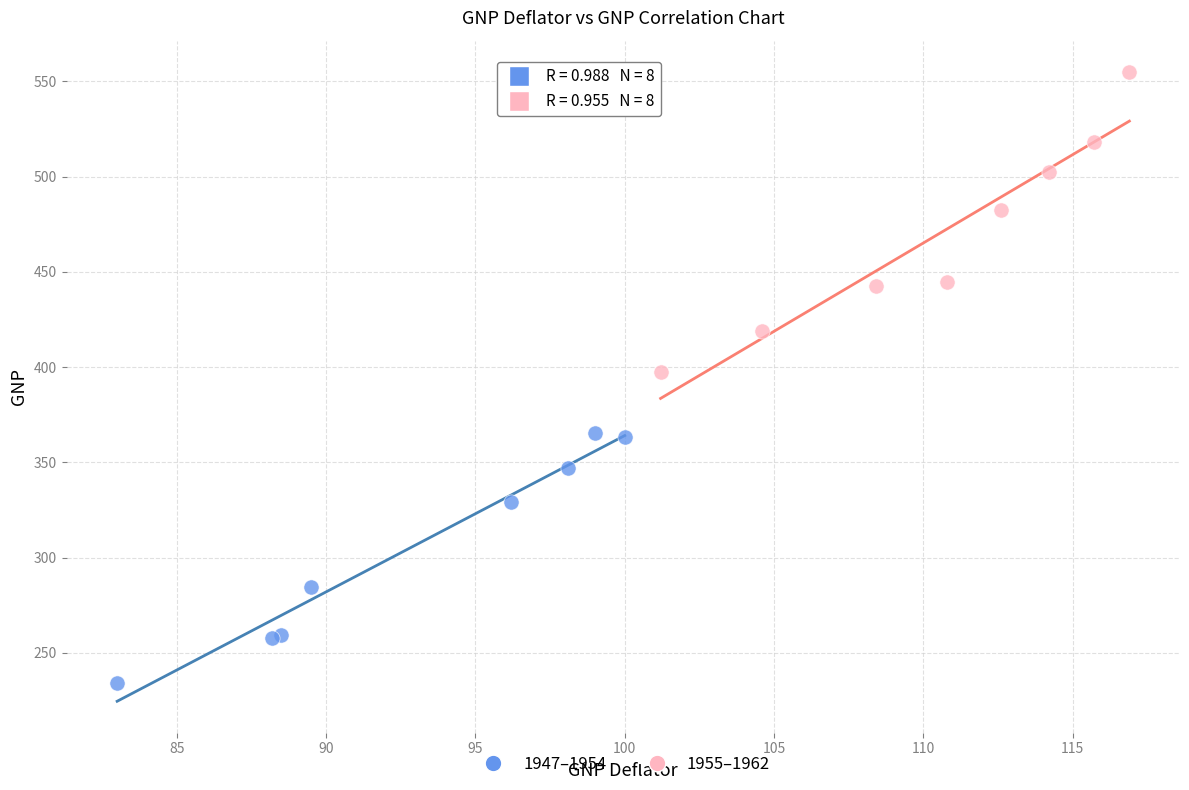

Which series reaches the minimum Y coordinate?

1947–1954